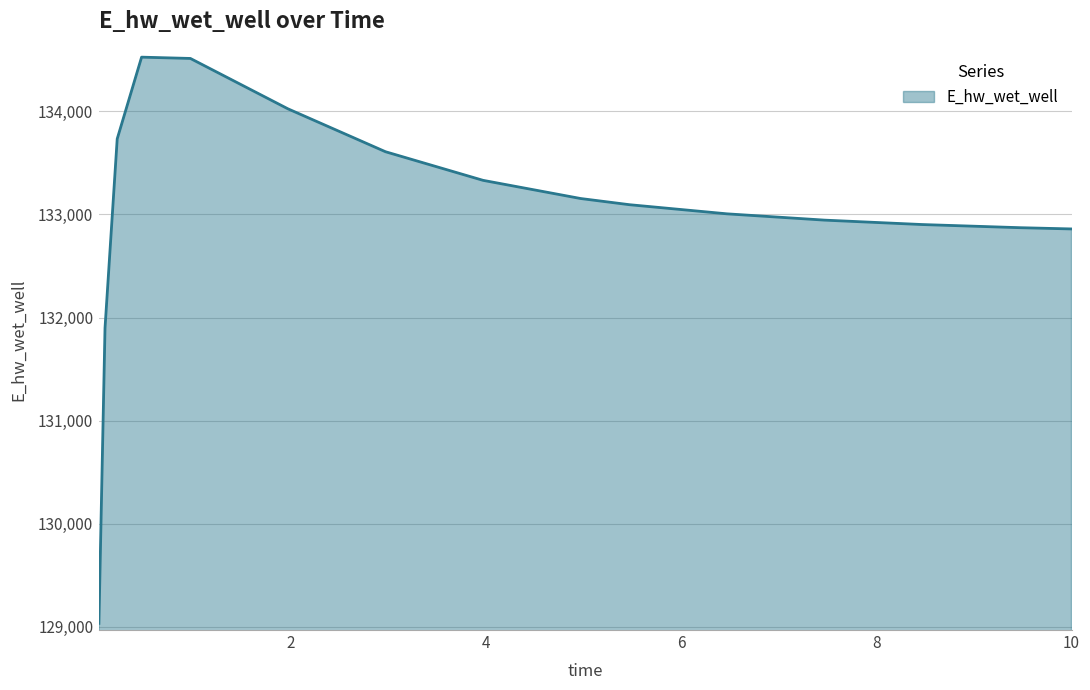

What is the greatest value displayed?

134526.7